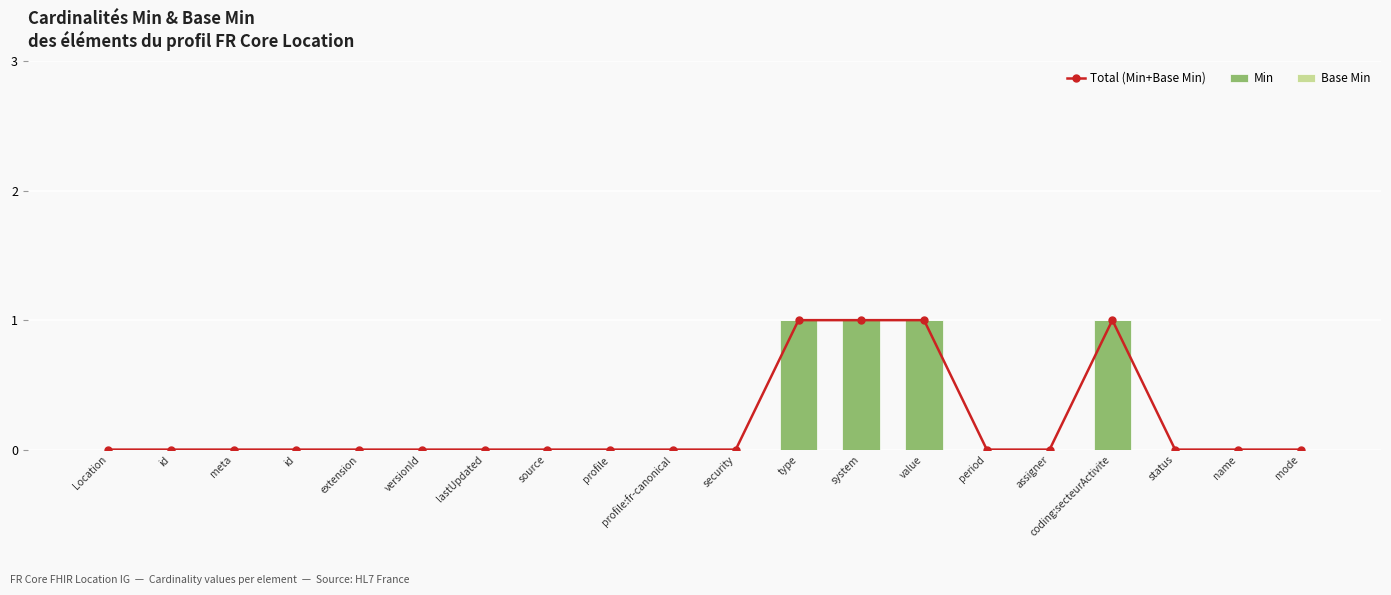

Reading left to right, transcribe all the data shown in this chart.

Total (Min+Base Min): 0	0	0	0	0	0	0	0	0	0	0	1	1	1	0	0	1	0	0	0
Min: 0	0	0	0	0	0	0	0	0	0	0	1	1	1	0	0	1	0	0	0
Base Min: 0	0	0	0	0	0	0	0	0	0	0	0	0	0	0	0	0	0	0	0